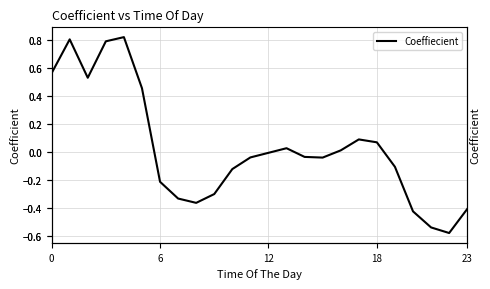

What is the difference between the maximum and minimum values?

1.4